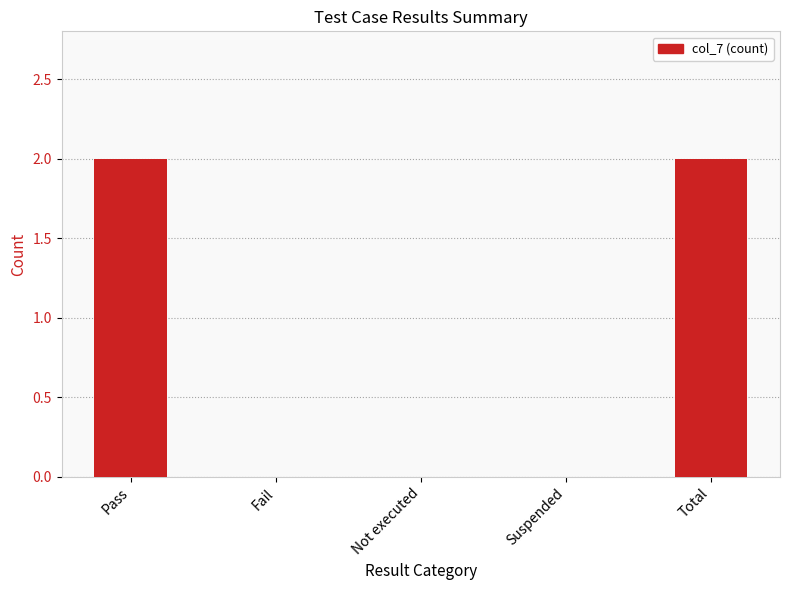

True or false: the data shows 0 at Fail.

True